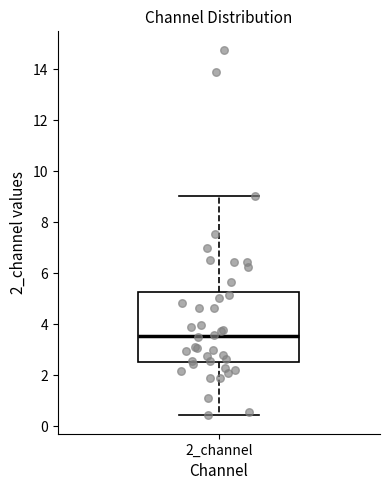

Read this box plot against the y-axis: the position of the median line, the range covered by the box, and the ends of both whiskers. The values are not printed on the chart, so give them approximately, as read against the axis.

median 3.6, box 2.6 to 5.2, whiskers 0.4 to 9.0